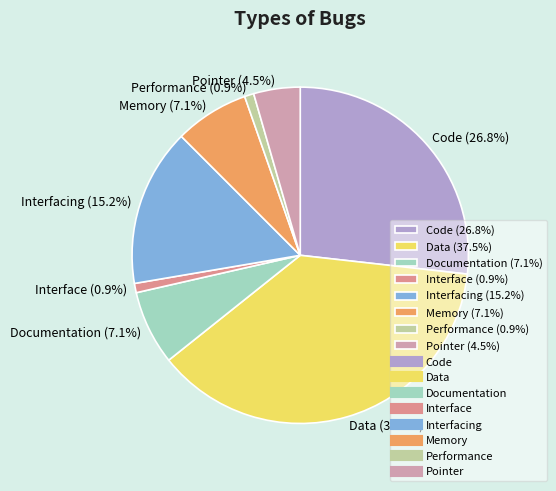

What portion of the pie excludes Pointer?

95.5%